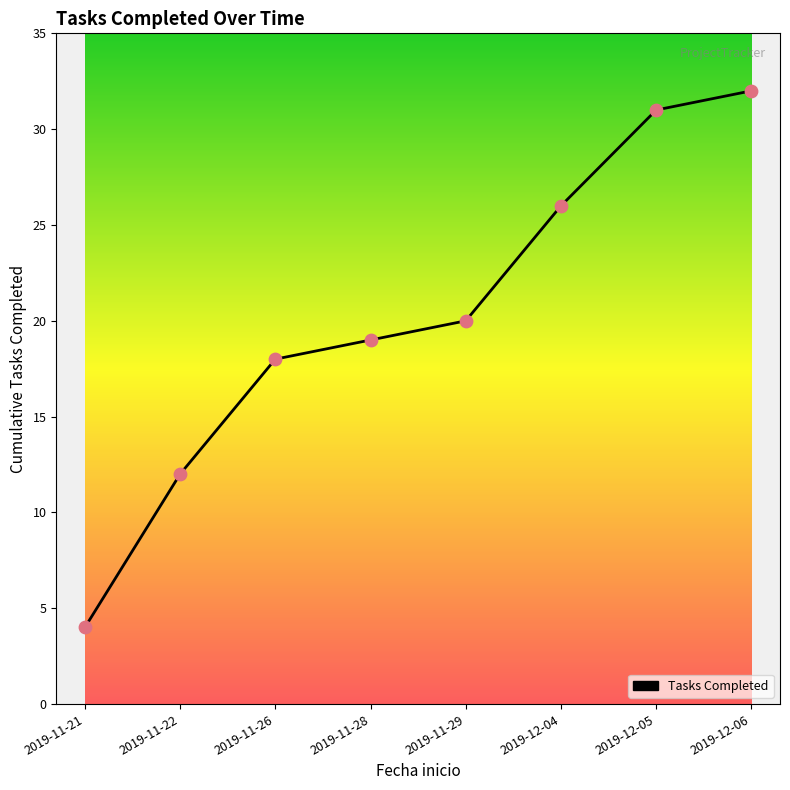

What is the change in value from 2019-11-22 to 2019-12-06?

+20